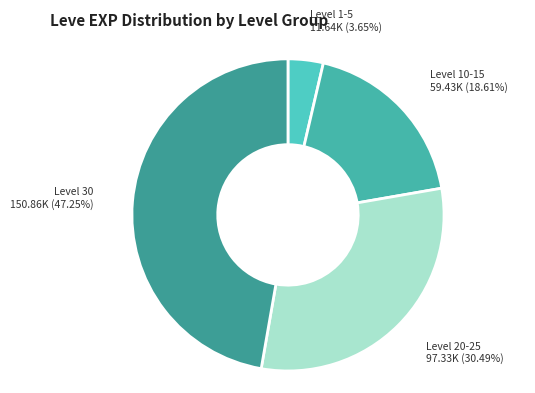

Does any single category account for the majority?

No